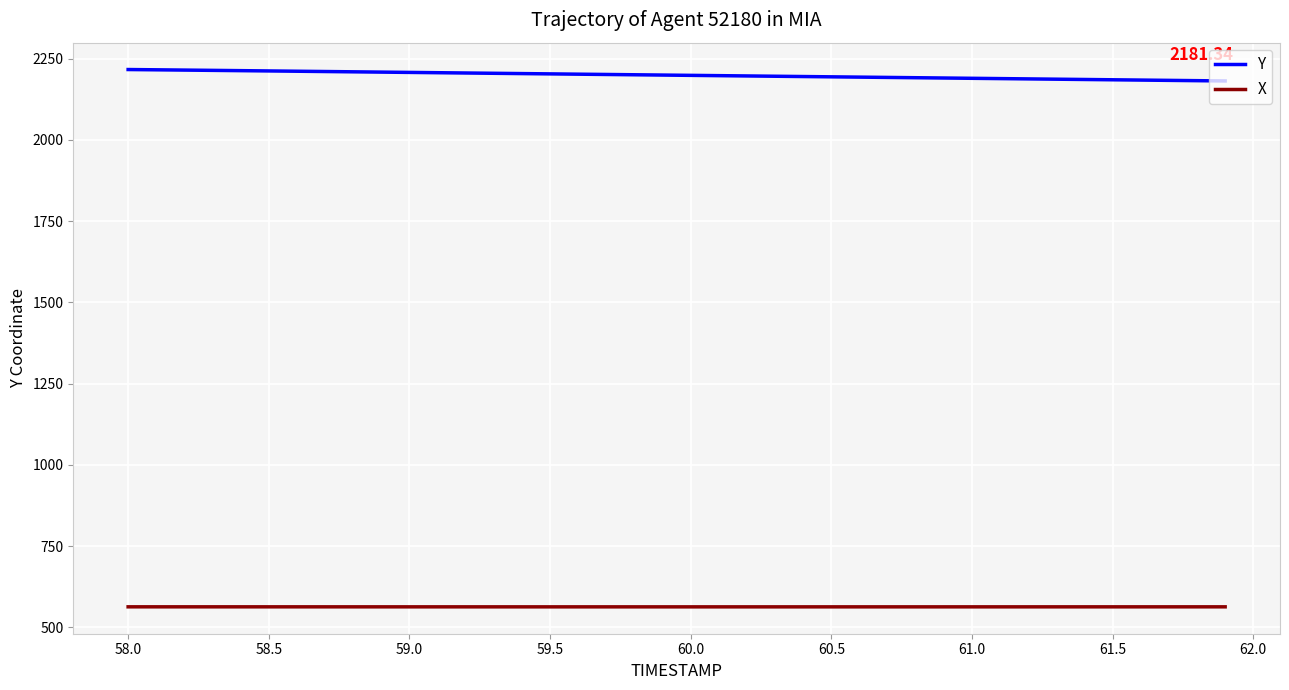

True or false: X and Y cross at least once.

False